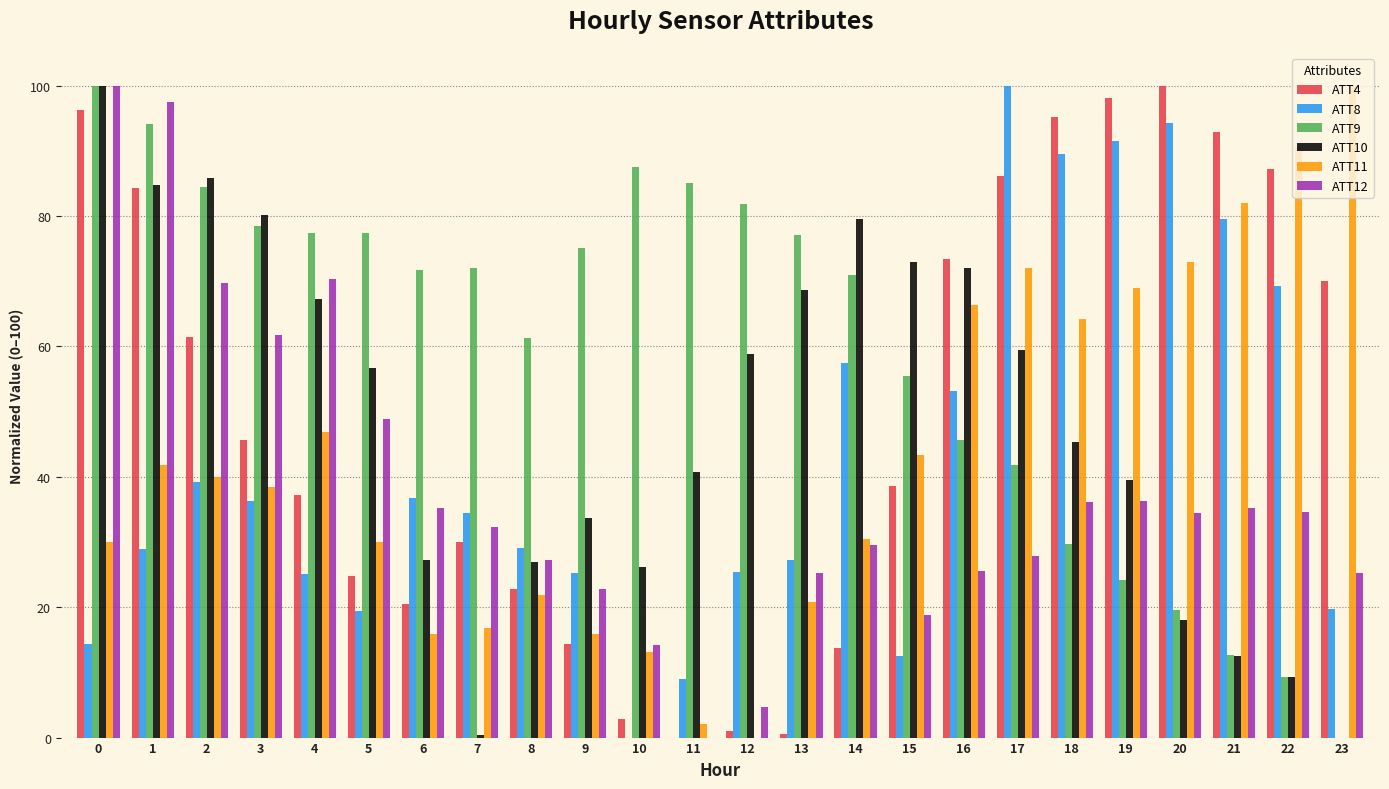

How many groups of bars are there?

24